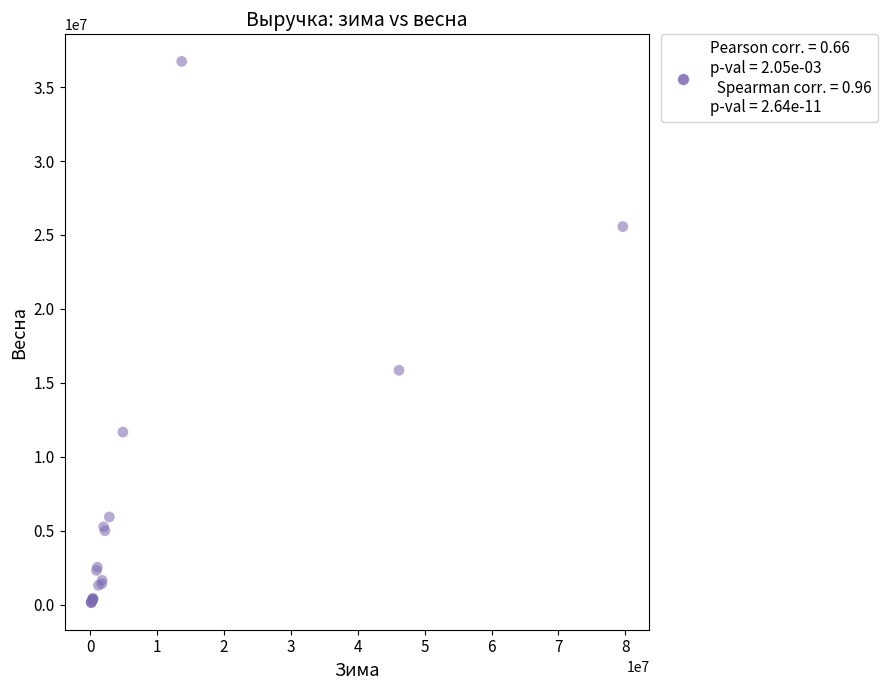

What Y value in the scatter plot is closest to 18439179?

15853092.0